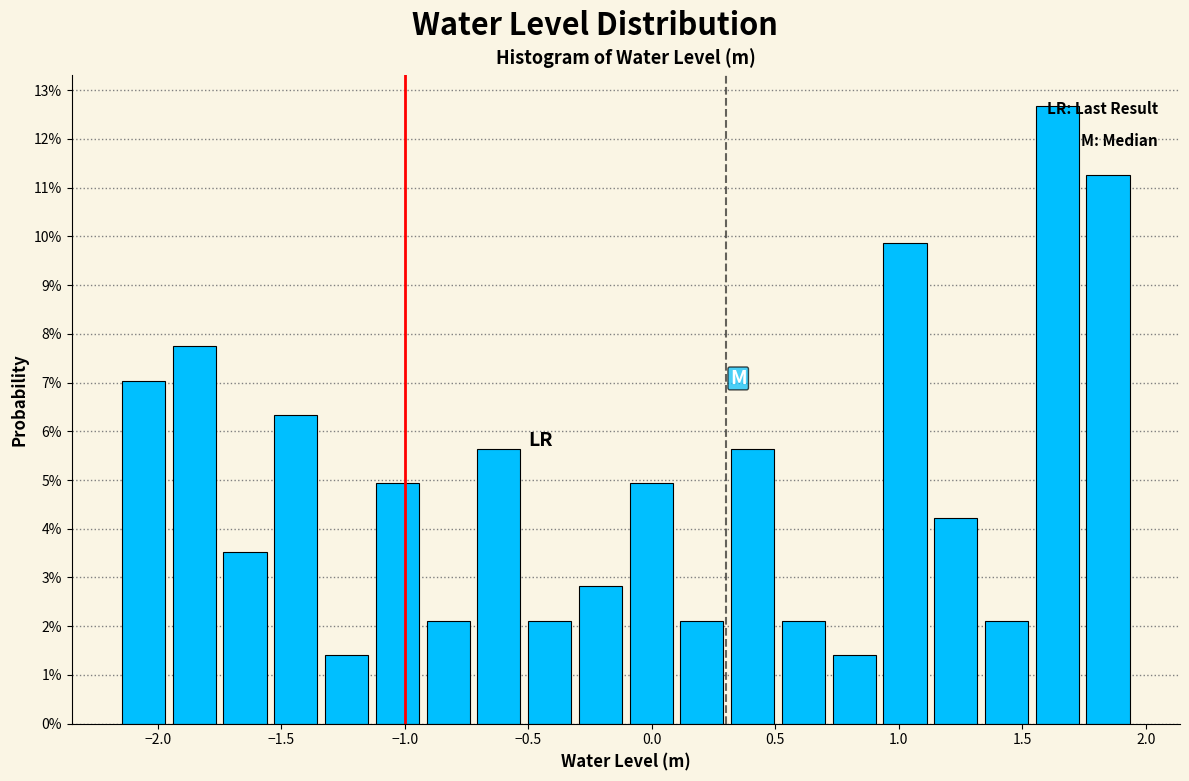

Reading left to right, list every bar in this chart as the range it spans on the x-axis followed by its height. Neither the bar edges nor the heights are printed on the chart, so give them approximately, as read against the axes.

-2.15 to -1.95: 7.0
-1.95 to -1.75: 7.7
-1.75 to -1.55: 3.5
-1.55 to -1.35: 6.3
-1.35 to -1.15: 1.4
-1.15 to -0.95: 4.9
-0.95 to -0.70: 2.1
-0.70 to -0.50: 5.6
-0.50 to -0.30: 2.1
-0.30 to -0.10: 2.8
-0.10 to 0.10: 4.9
0.10 to 0.30: 2.1
0.30 to 0.50: 5.6
0.50 to 0.70: 2.1
0.70 to 0.90: 1.4
0.90 to 1.15: 9.9
1.15 to 1.35: 4.2
1.35 to 1.55: 2.1
1.55 to 1.75: 12.7
1.75 to 1.95: 11.3